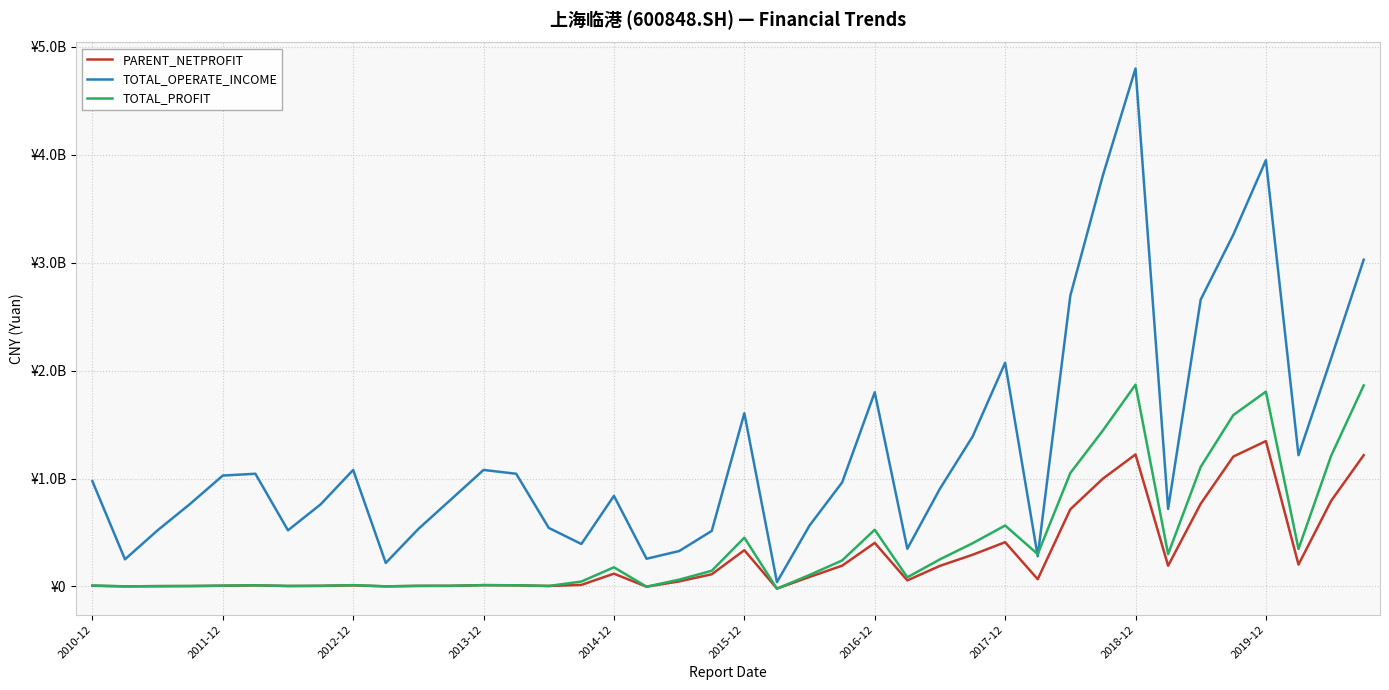

Reading left to right, transcribe all the data shown in this chart.

PARENT_NETPROFIT: 5883576.1	639976.1	2729335.3	3579704.1	6283353.4	10091129.4	4018196.9	5445822.4	10091129.4	757763.5	5131060.9	5531756.9	12042579.6	10091129.4	4213963.0	14093961.2	118232938.1	-2390705.7	46598976.4	112644483.0	335619588.2	-19782735.8	87942464.0	192107748.4	403365015.3	55990095.5	190585758.7	293255780.2	409764726.7	66744955.4	714779442.2	998810153.5	1223073955.7	191863055.6	766270339.9	1203280915.0	1346796763.7	202374924.4	792429256.9	1216153960.2
TOTAL_OPERATE_INCOME: 974919404.3	251042305.3	519802840.1	765217809.8	1027293801.2	1044158671.7	519956231.2	760111198.5	1079414558.9	217604046.6	532767420.3	805690008.3	1079414558.9	1044158671.7	542406662.4	393191980.4	839127894.2	256551826.9	327716517.3	514509723.0	1604885722.5	39820931.4	564472155.2	963925211.1	1799050672.5	349203507.9	905460022.3	1387552305.9	2072315150.9	279547240.6	2693603743.1	3810470093.3	4799376284.2	718576750.5	2658507453.1	3259450234.6	3949773008.7	1216114903.3	2112141947.5	3027731614.5
TOTAL_PROFIT: 8789005.7	637336.1	2772988.9	3724187.7	7103528.7	10592126.1	4089248.3	5520402.2	12049250.8	757763.5	5131060.9	5531756.9	12049250.8	10592126.1	4213963.0	45280083.0	177218849.0	-2390705.7	62879015.2	145169970.7	451704390.8	-20572846.2	106288284.3	240943813.2	525259070.6	84343840.9	250933972.4	399769201.5	564526201.1	299250223.4	1050580863.1	1445555626.0	1869595204.7	299250223.4	1107565348.3	1587973979.4	1804842953.6	347047462.0	1209958787.0	1862444262.3